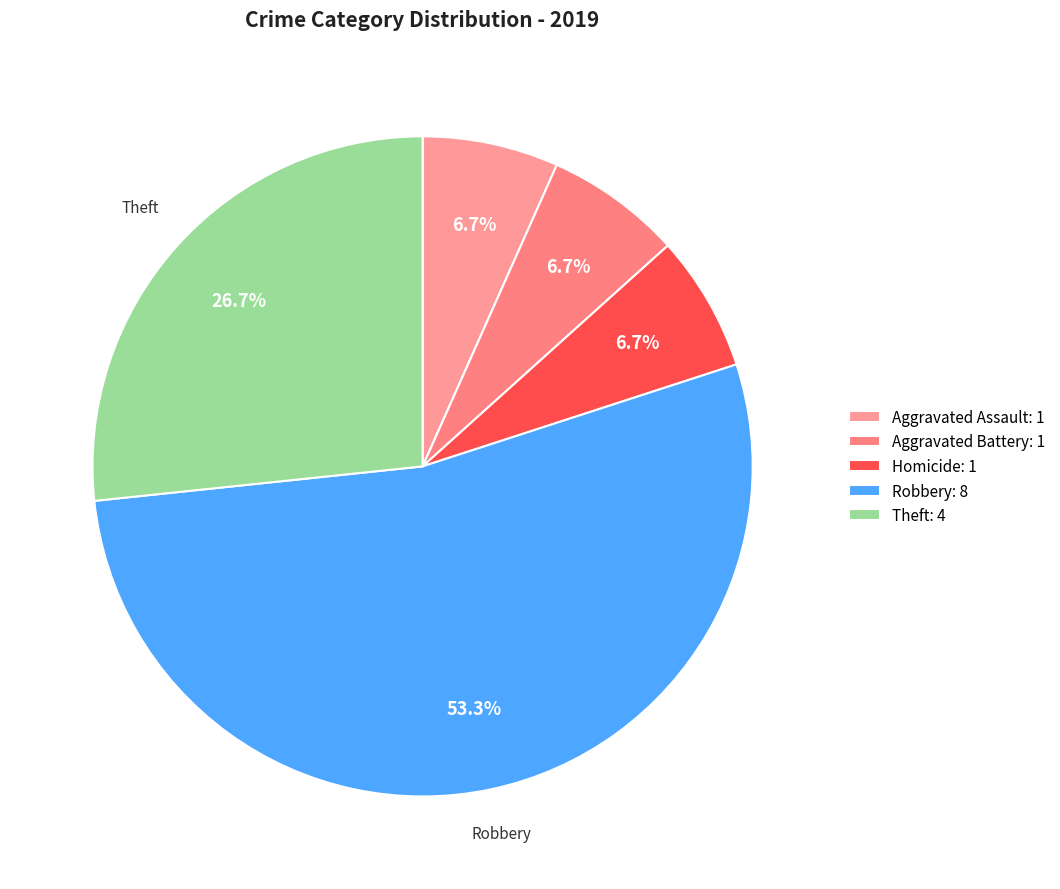

How many segments does this pie chart have?

5